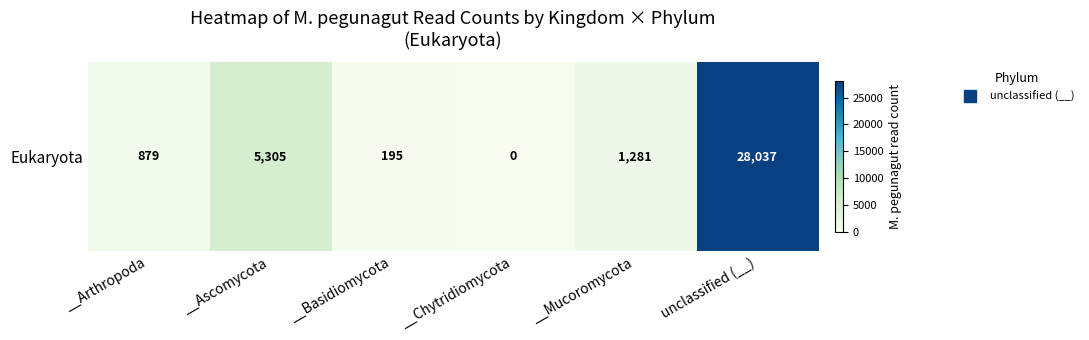

List the labels in order of value, largest first.

unclassified (__), __Ascomycota, __Mucoromycota, __Arthropoda, __Basidiomycota, __Chytridiomycota